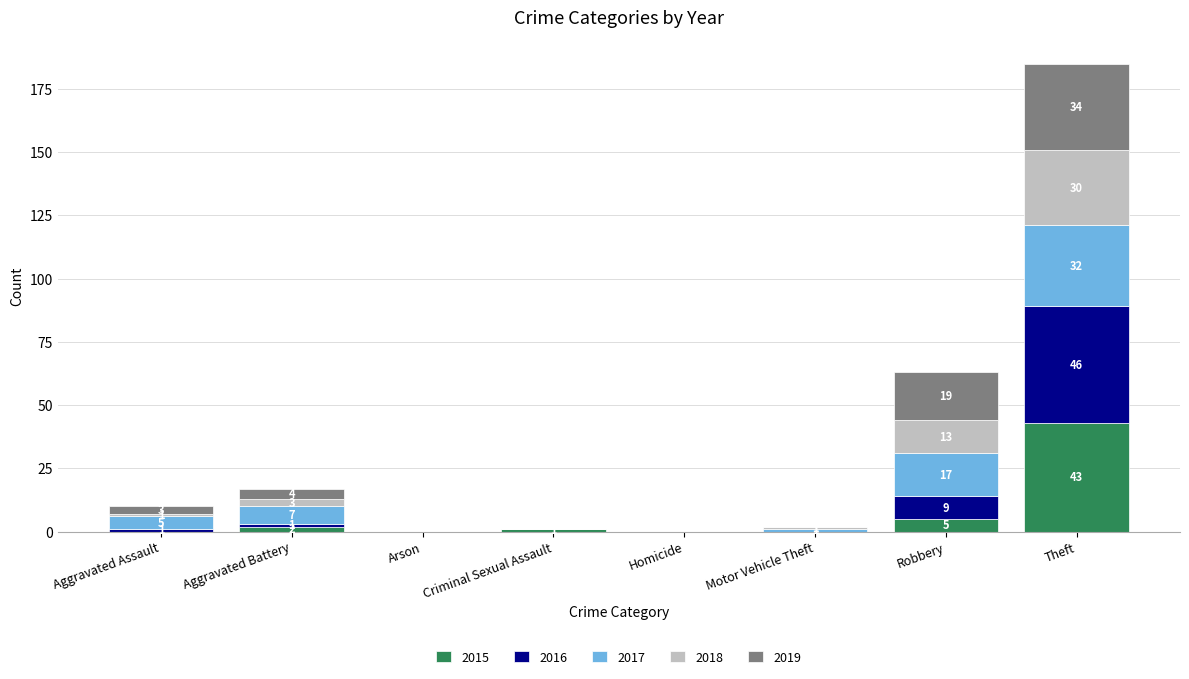

What value does the 2015 series have at Theft, to the nearest 5?

45